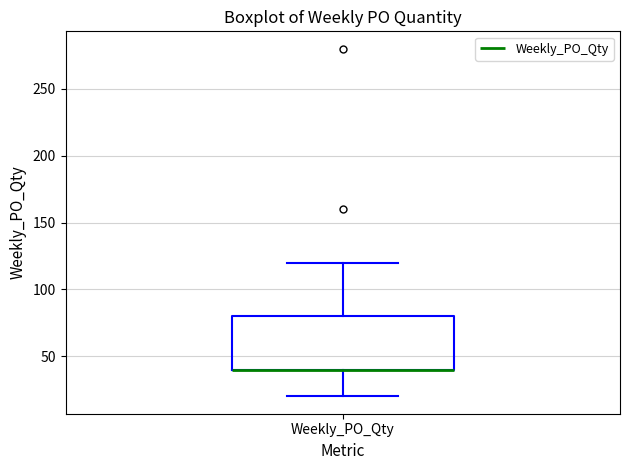

Read this box plot against the y-axis: the position of the median line, the range covered by the box, and the ends of both whiskers. The values are not printed on the chart, so give them approximately, as read against the axis.

median 40 (drawn on the box's lower edge), box 40 to 80, whiskers 20 to 120